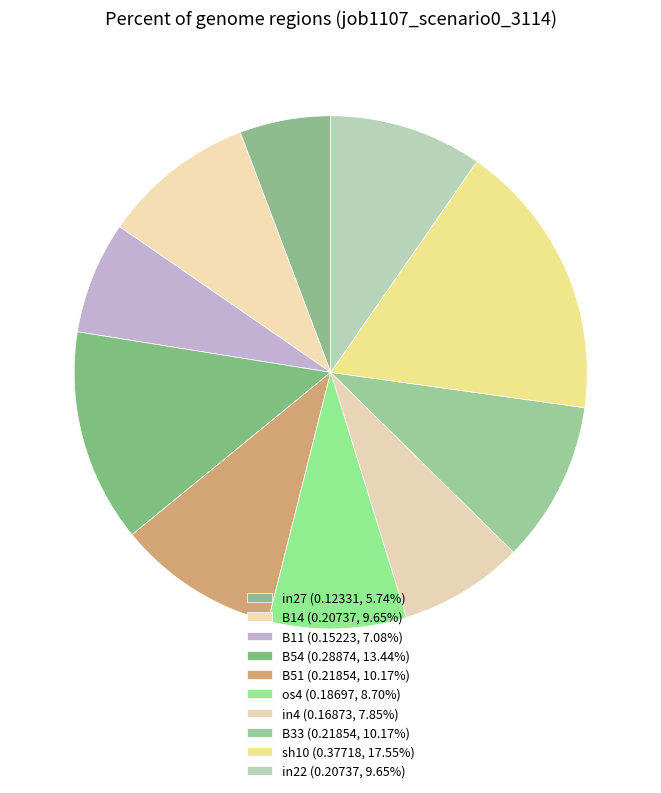

How many slices are in this pie chart?

10